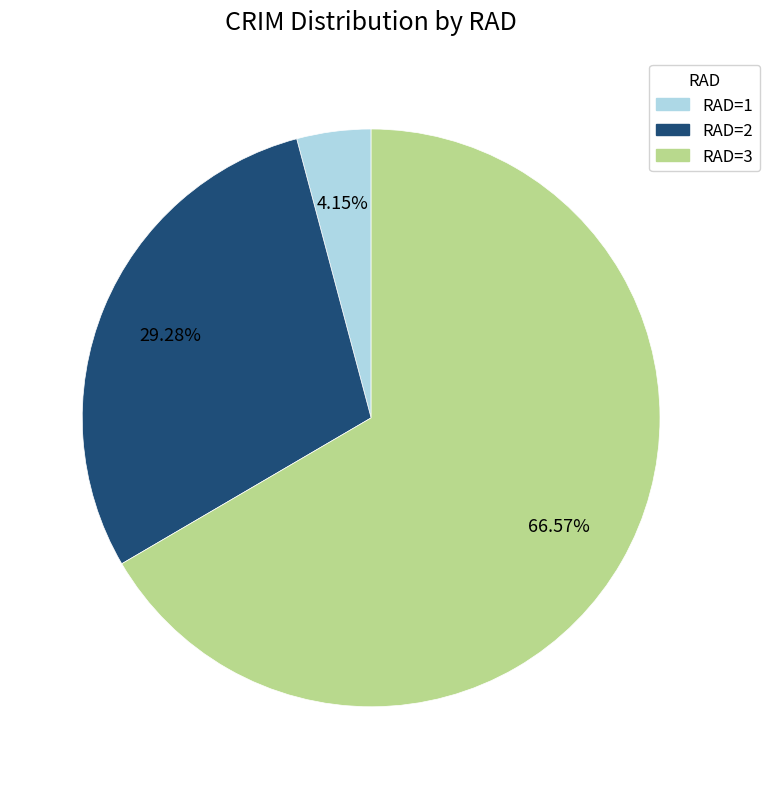

Is there any slice that represents more than half of the pie?

Yes